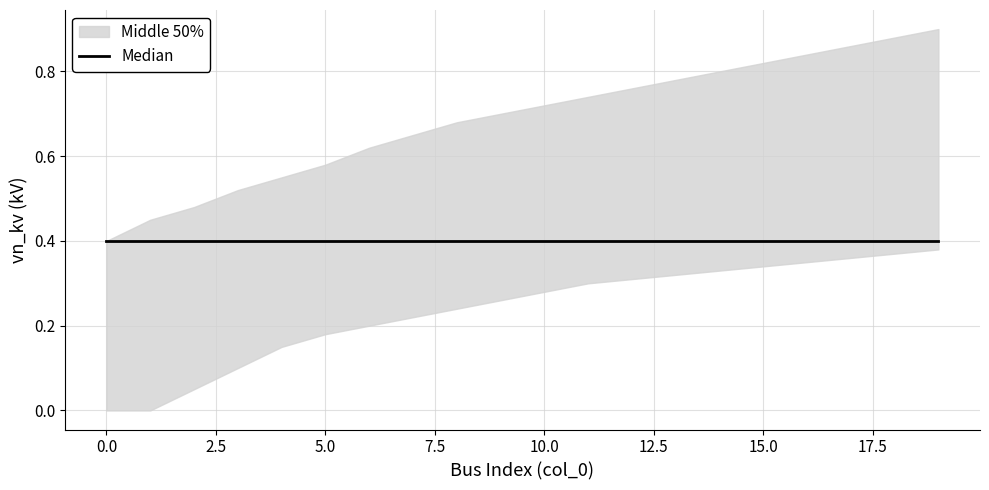

What is the sum of the upper values at 10 and 13?

1.5